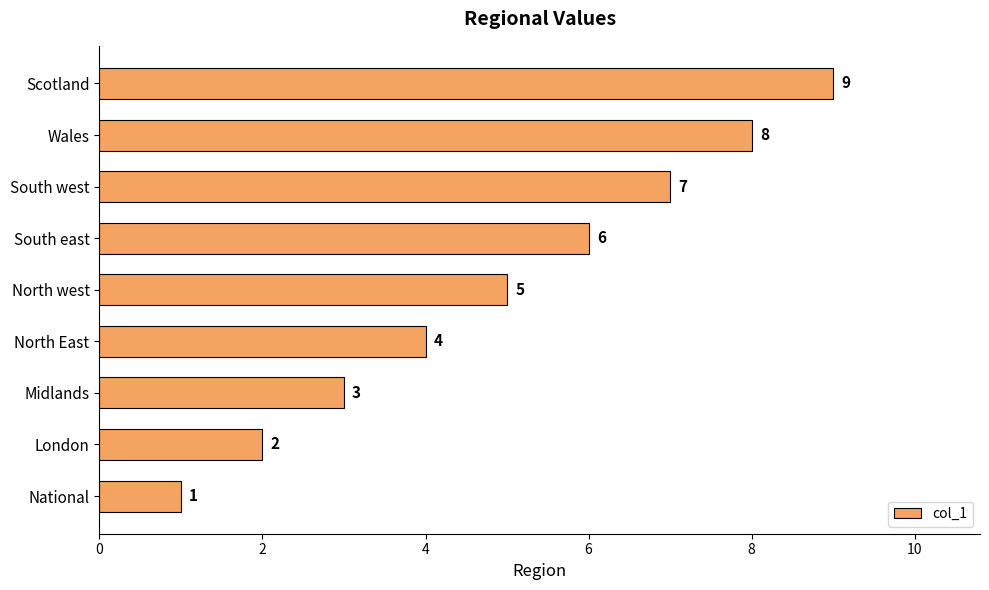

Rank the categories by value from highest to lowest.

Scotland, Wales, South west, South east, North west, North East, Midlands, London, National